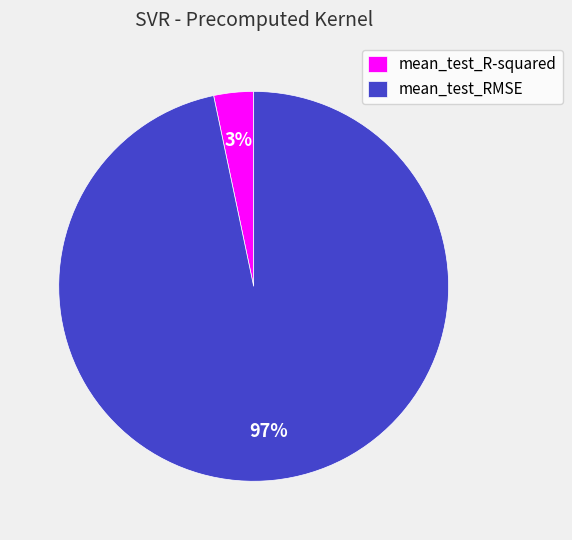

What is the smallest slice in the pie chart?

mean_test_R-squared